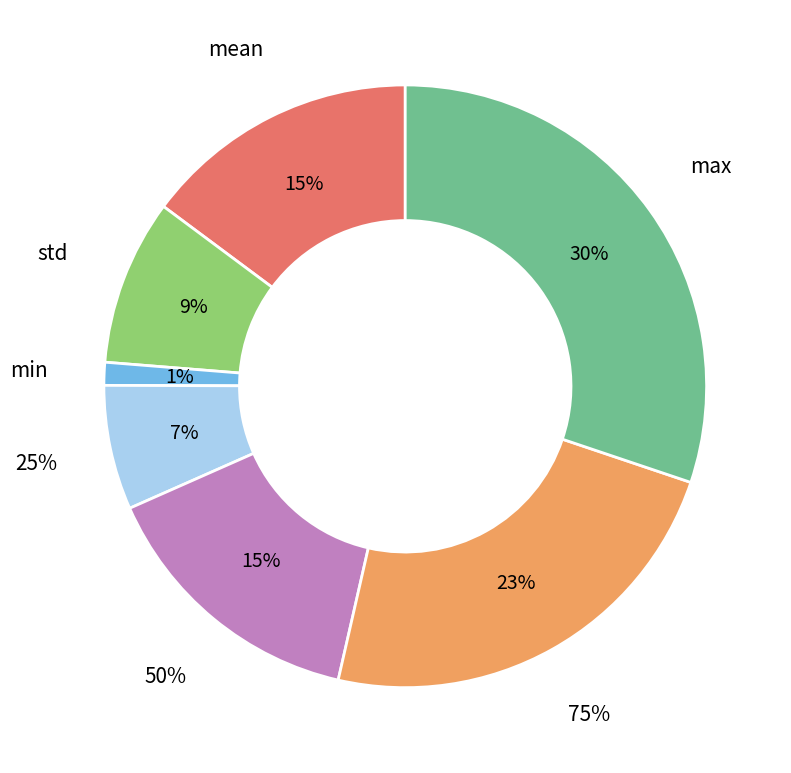

To the nearest percent, what is the combined percentage of 25% and 75%?

30%